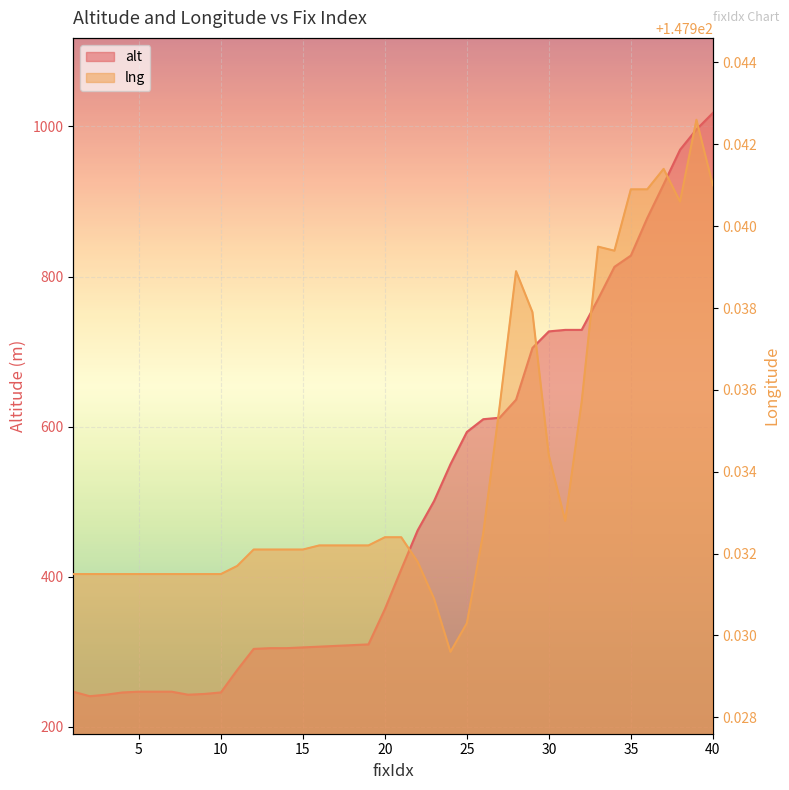

At which label is alt closest to 629?

28